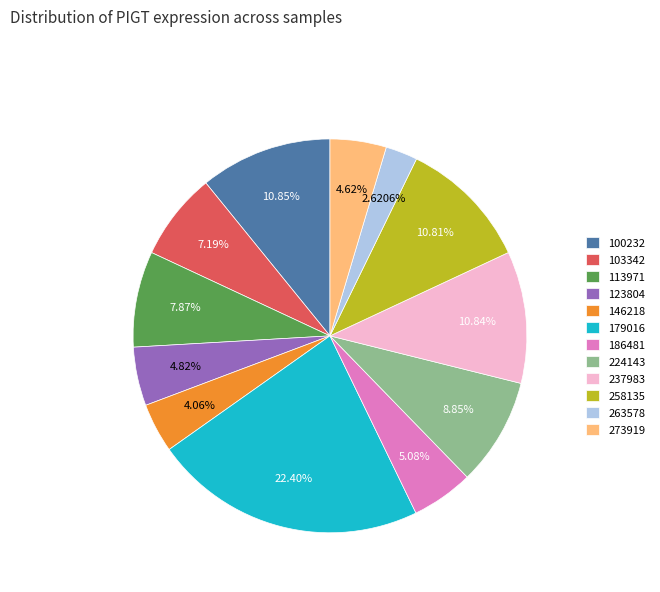

Count the number of slices in the pie.

12